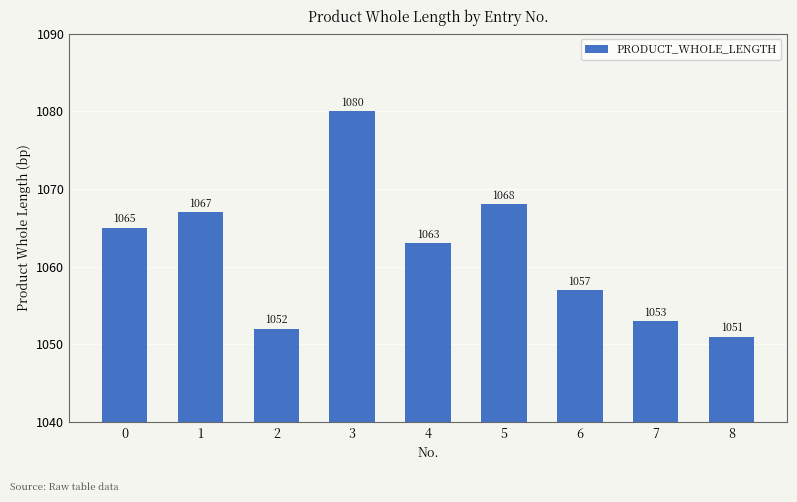

What is the difference between the maximum and minimum values?

29